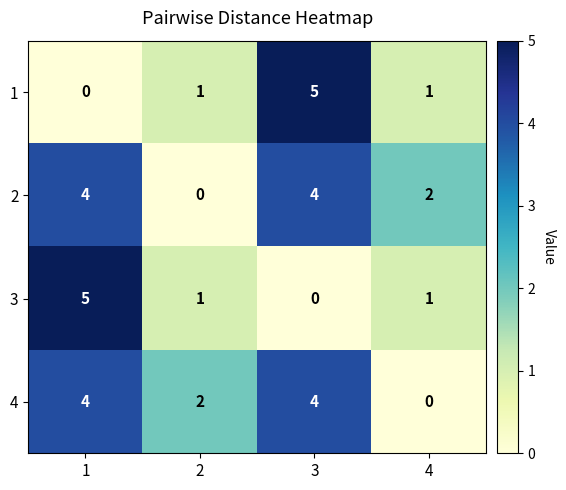

What is the sum of all 3 values?

7